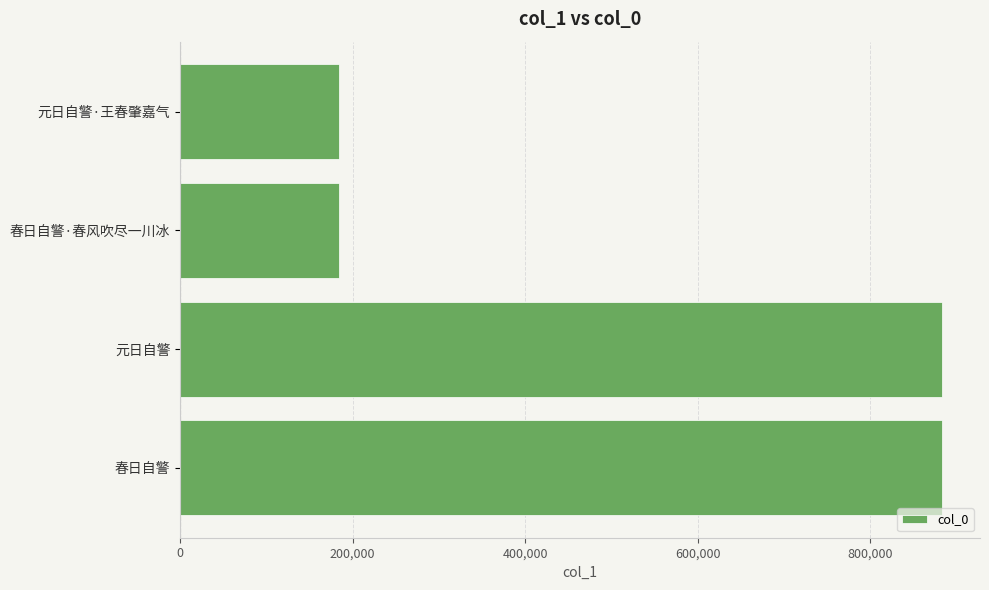

Which has a higher value, 元日自警·王春肇嘉气 or 元日自警?

元日自警